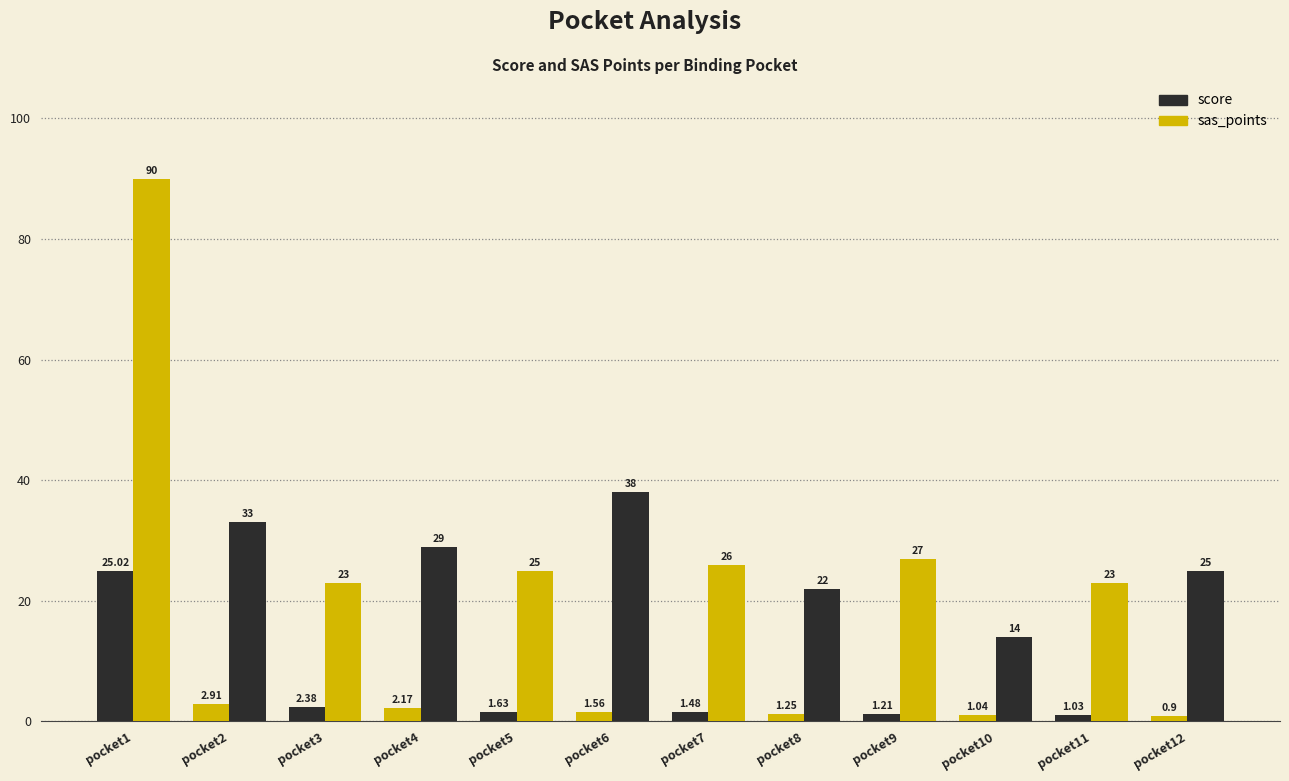

Which category has the lowest value across all series?

pocket12